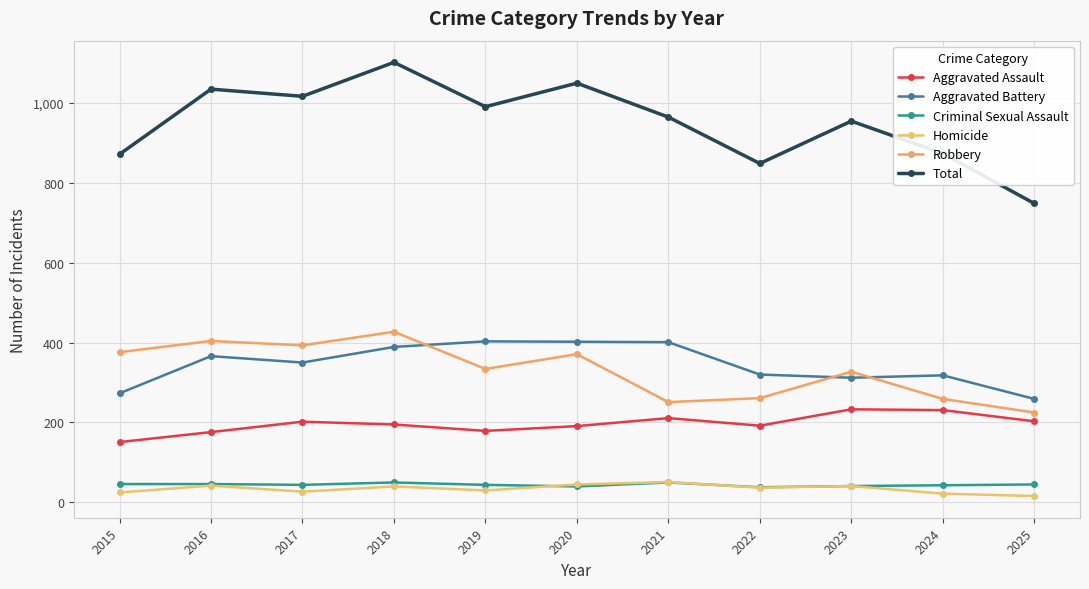

Read the Homicide value at 2023, to the nearest 5.

40